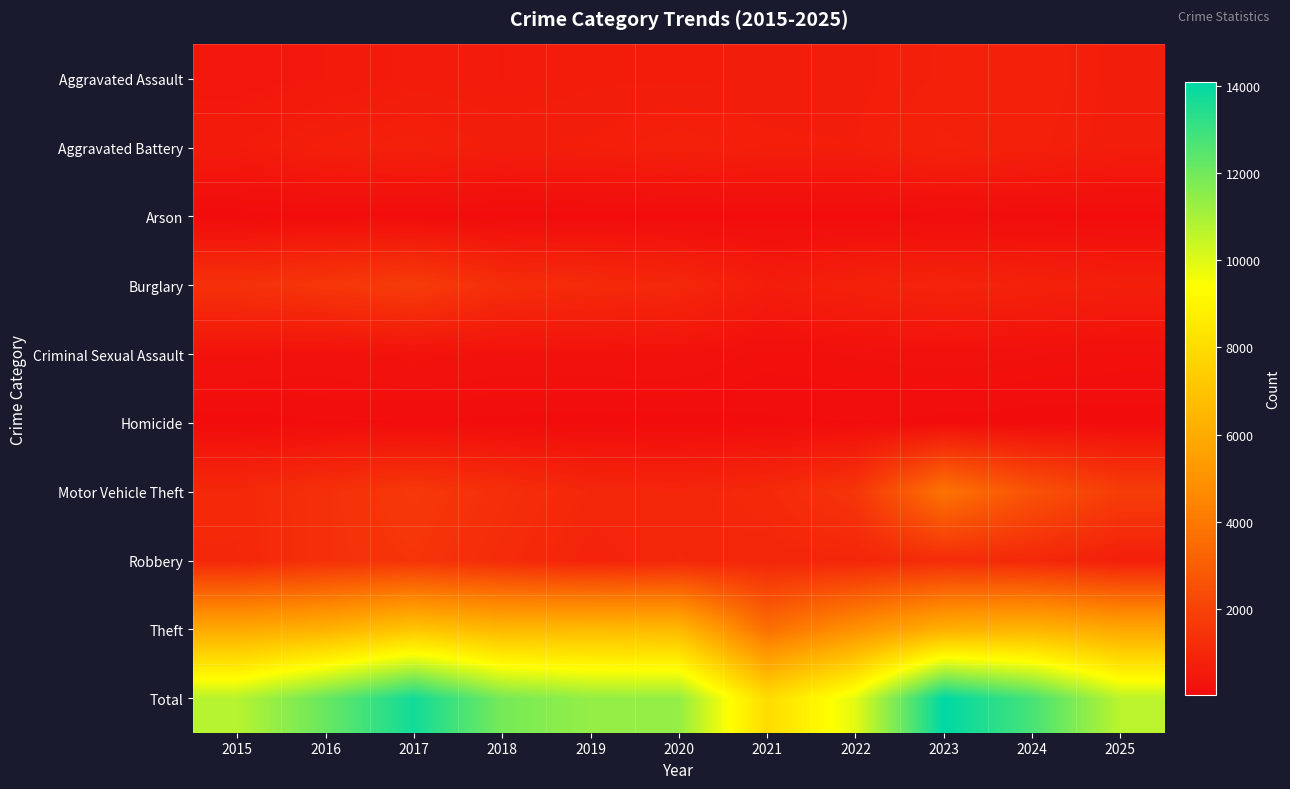

Reading left to right, list all the values displayed in this chart.

Aggravated Assault: 2015=415	2016=493	2017=602	2018=575	2019=620	2020=614	2021=646	2022=663	2023=753	2024=807	2025=647
Aggravated Battery: 2015=570	2016=728	2017=765	2018=670	2019=699	2020=784	2021=701	2022=687	2023=844	2024=763	2025=641
Arson: 2015=27	2016=57	2017=54	2018=36	2019=36	2020=37	2021=48	2022=38	2023=65	2024=60	2025=47
Burglary: 2015=1367	2016=1574	2017=1777	2018=1269	2019=1147	2020=1044	2021=633	2022=802	2023=915	2024=818	2025=708
Criminal Sexual Assault: 2015=283	2016=242	2017=301	2018=249	2019=270	2020=268	2021=161	2022=194	2023=227	2024=195	2025=169
Homicide: 2015=42	2016=79	2017=69	2018=64	2019=38	2020=55	2021=71	2022=80	2023=61	2024=46	2025=52
Motor Vehicle Theft: 2015=1069	2016=1352	2017=1624	2018=1315	2019=1017	2020=962	2021=1101	2022=1534	2023=3840	2024=2600	2025=1818
Robbery: 2015=1032	2016=1359	2017=1492	2018=1191	2019=872	2020=1023	2021=959	2022=980	2023=1206	2024=1067	2025=714
Theft: 2015=5911	2016=6261	2017=7053	2018=6527	2019=6645	2020=6561	2021=3643	2022=4940	2023=6175	2024=6400	2025=5853
Total: 2015=10716	2016=12145	2017=13737	2018=11896	2019=11344	2020=11348	2021=7963	2022=9918	2023=14086	2024=12756	2025=10649